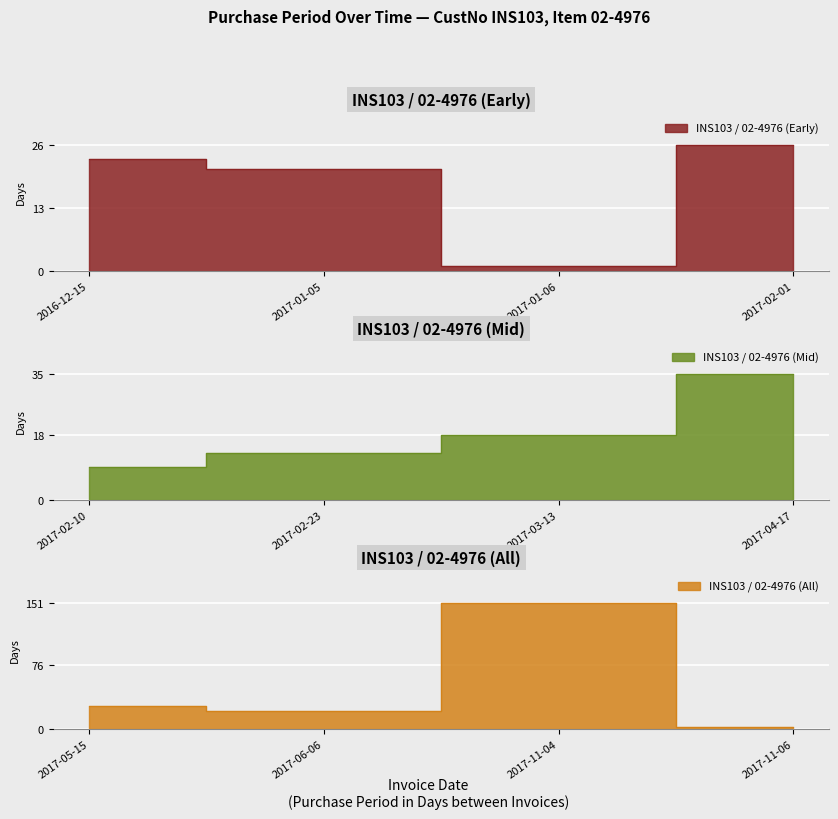

What is the label of the 8th point from the right?

2017-02-10